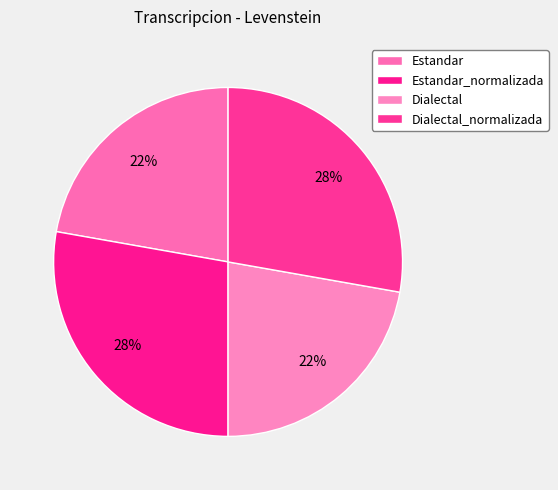

To the nearest percent, what percentage of the pie is Dialectal_normalizada?

28%